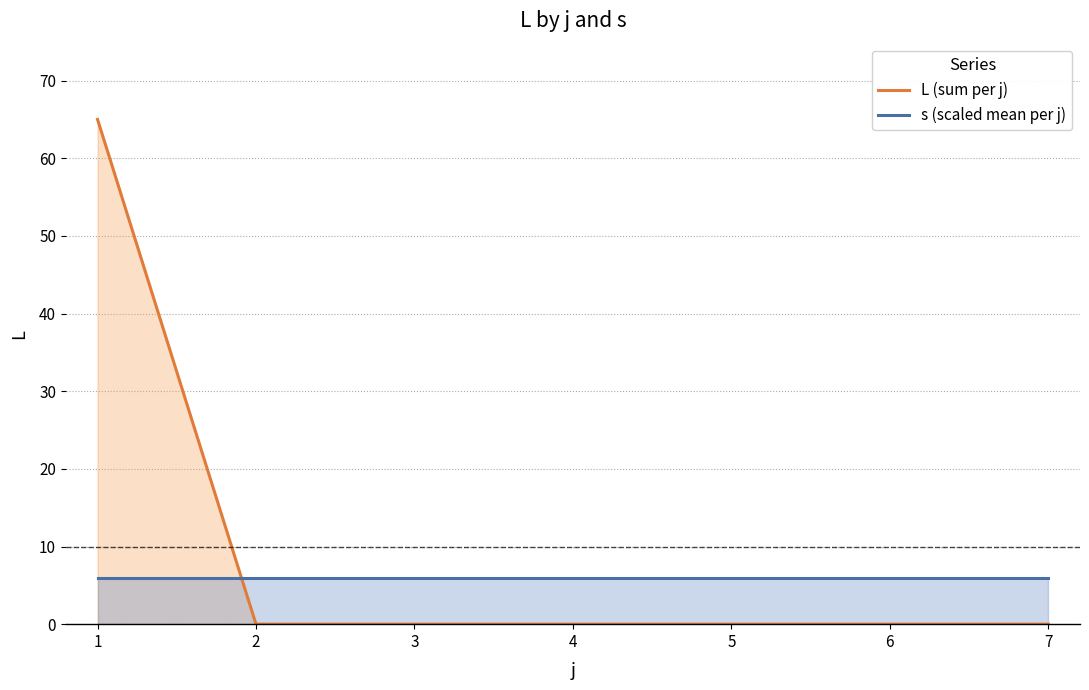

Between 4 and 6, which is larger?

4